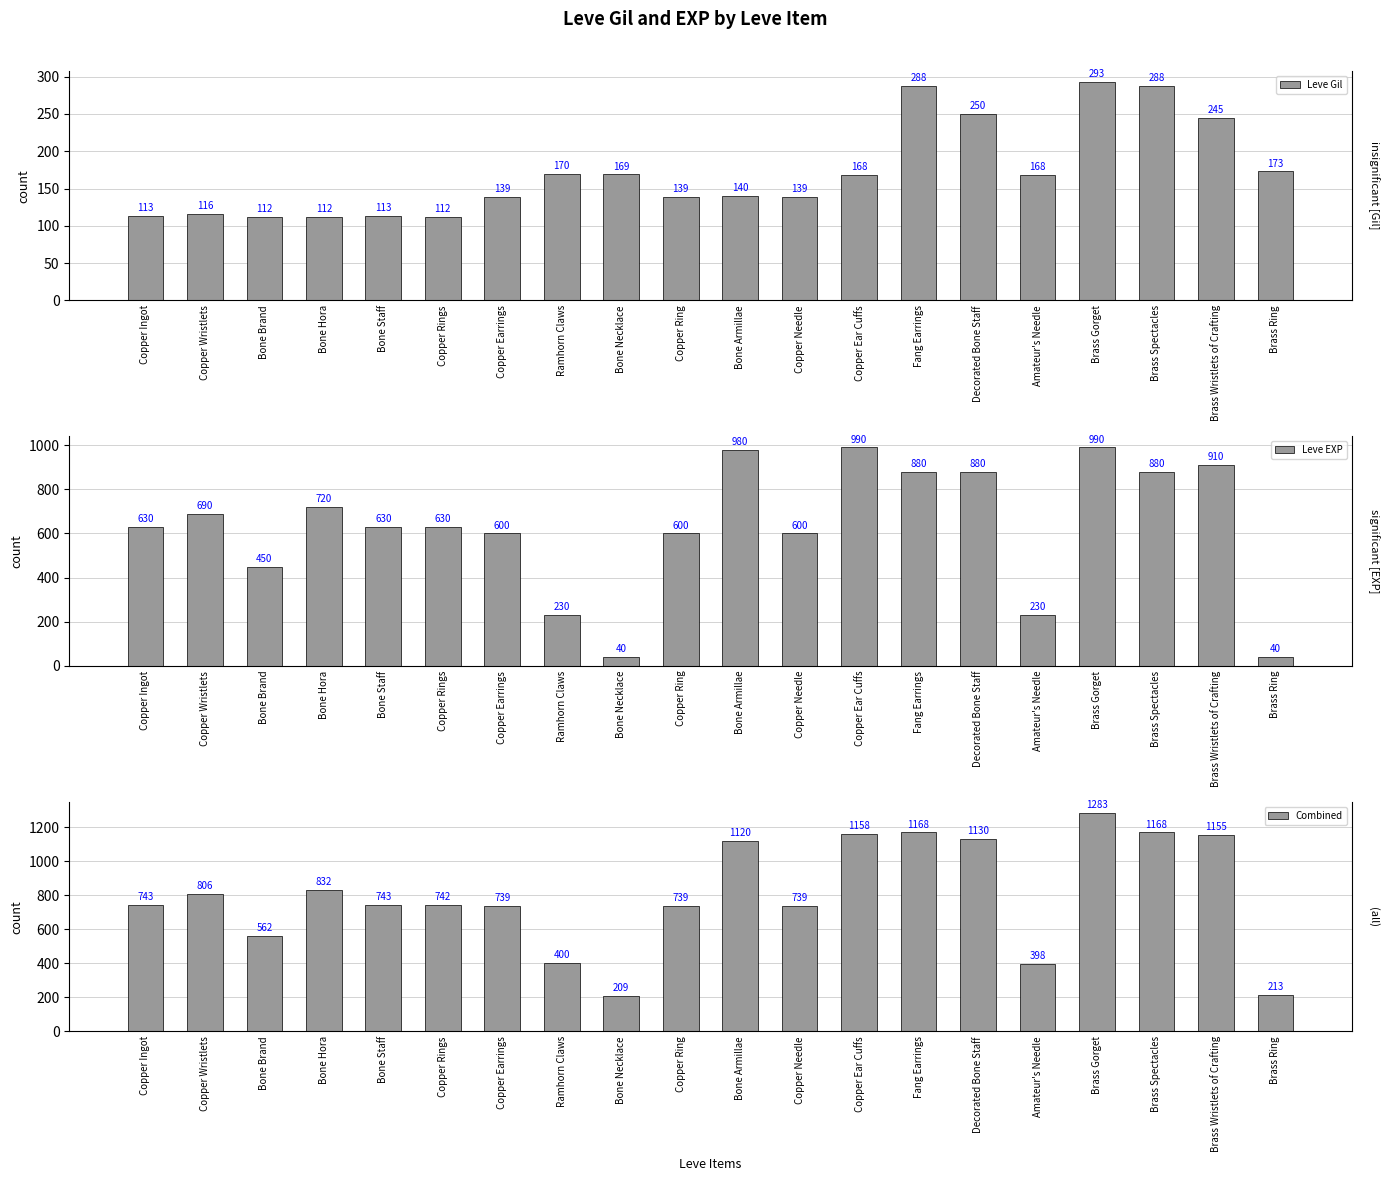

Is the value of Combined at Copper Ear Cuffs greater than the value of Leve EXP at Ramhorn Claws?

Yes